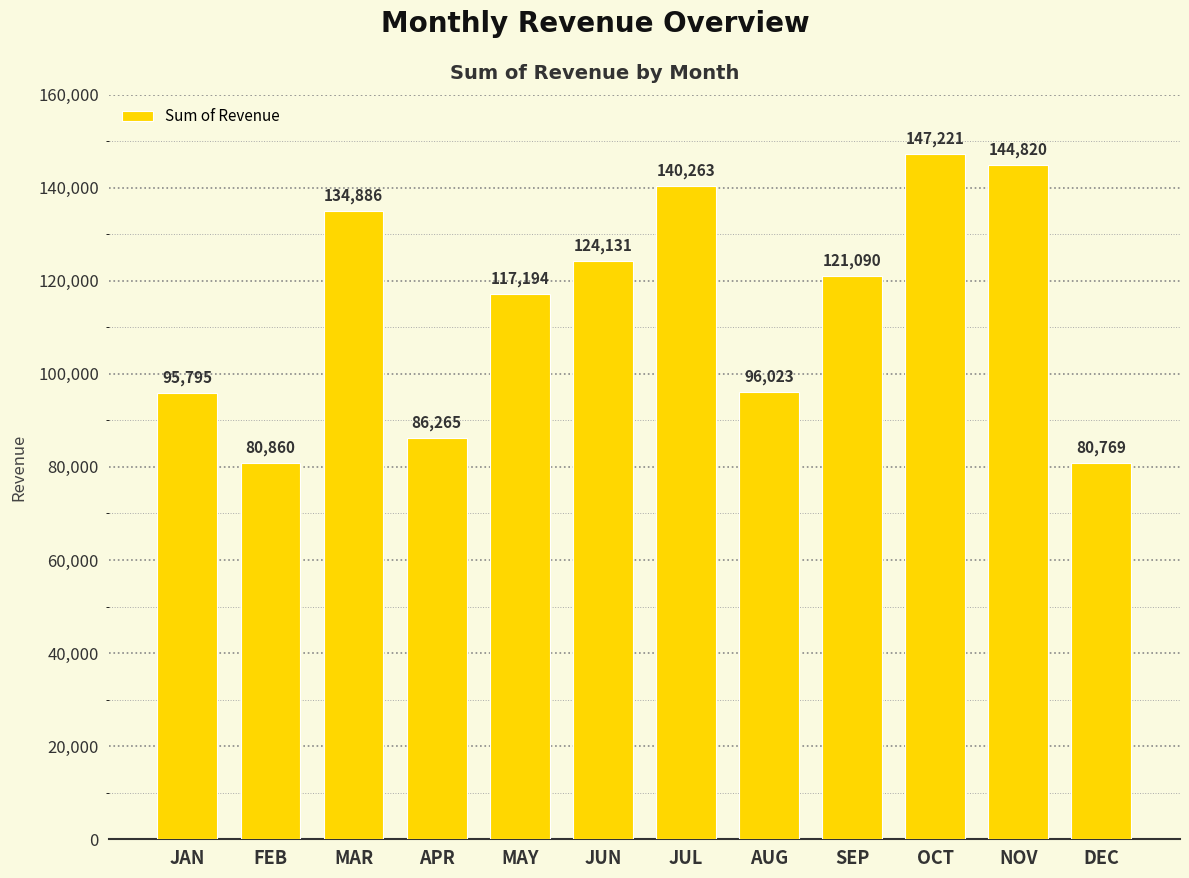

At which label does the data first exceed 121090?

MAR